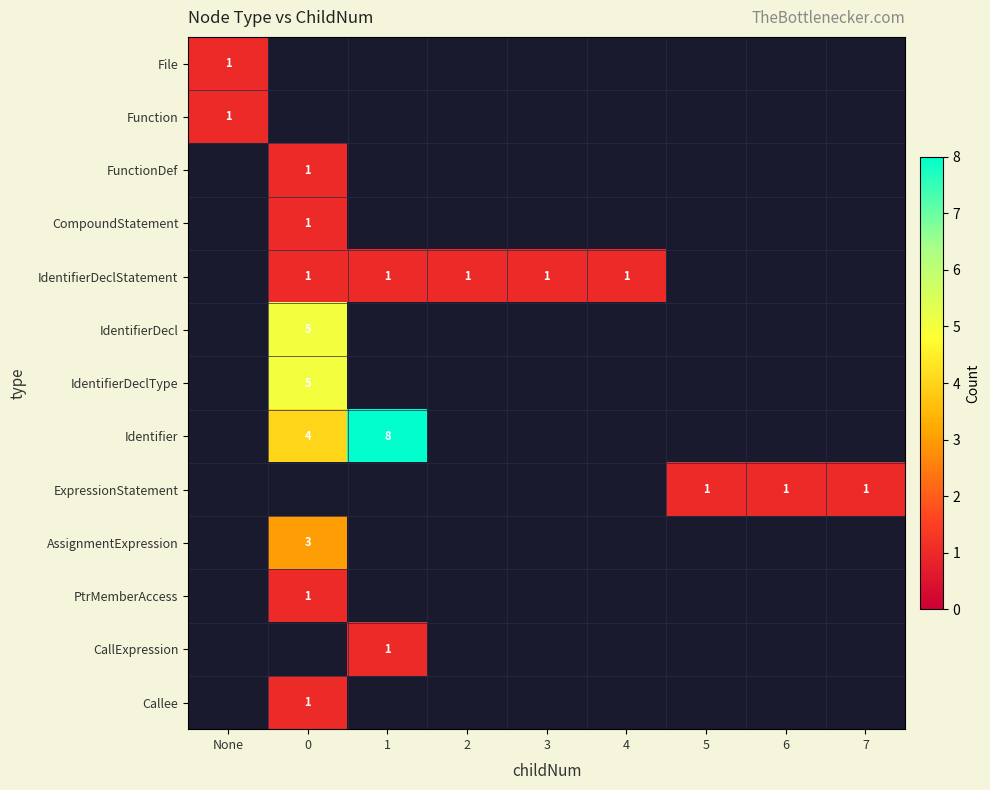

What is the smallest value displayed?

1.0